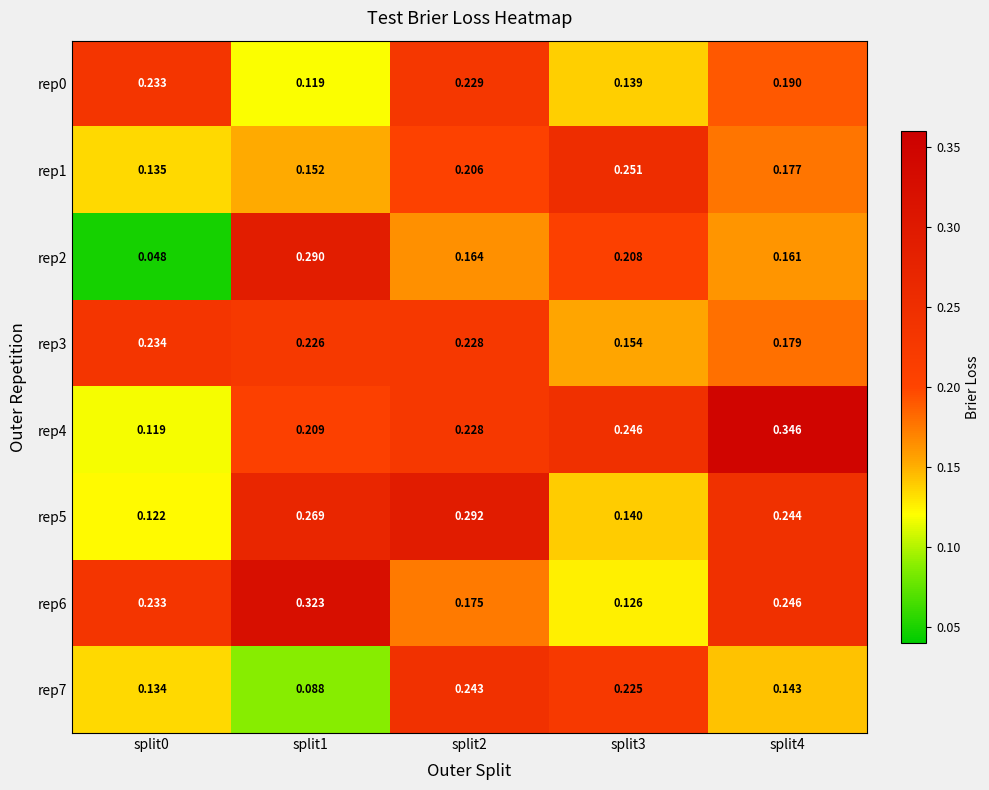

Is the value of rep1 at split1 greater than the value of rep6 at split1?

No